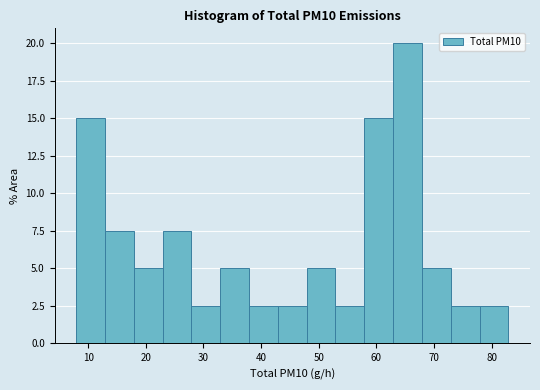

Reading left to right, transcribe this chart: for each bar, give the range it covers on the x-axis and its height. Neither the bar edges nor the heights are printed on the chart, so give them approximately, as read against the axes.

8 to 13: 15.0
13 to 18: 7.5
18 to 23: 5.0
23 to 28: 7.5
28 to 33: 2.5
33 to 38: 5.0
38 to 43: 2.5
43 to 48: 2.5
48 to 53: 5.0
53 to 58: 2.5
58 to 63: 15.0
63 to 68: 20.0
68 to 73: 5.0
73 to 78: 2.5
78 to 83: 2.5